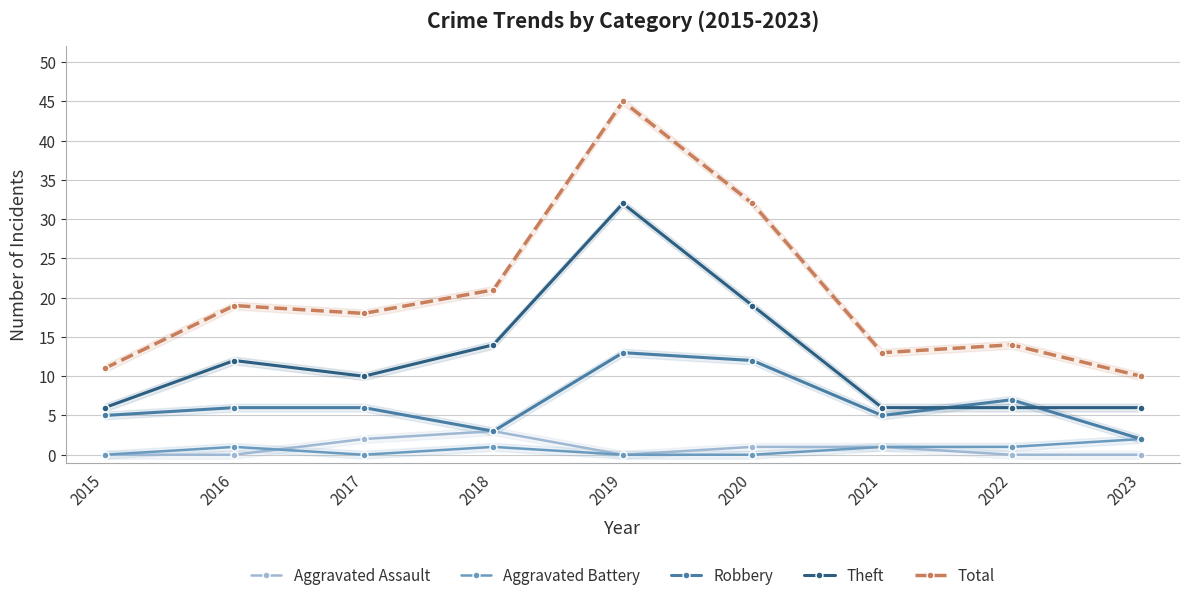

What is the sum of all Aggravated Battery values?

6